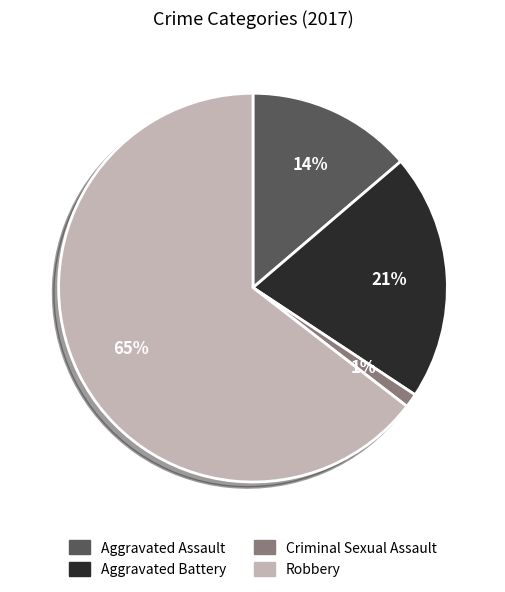

Is the sum of Aggravated Assault and Criminal Sexual Assault greater than half?

No